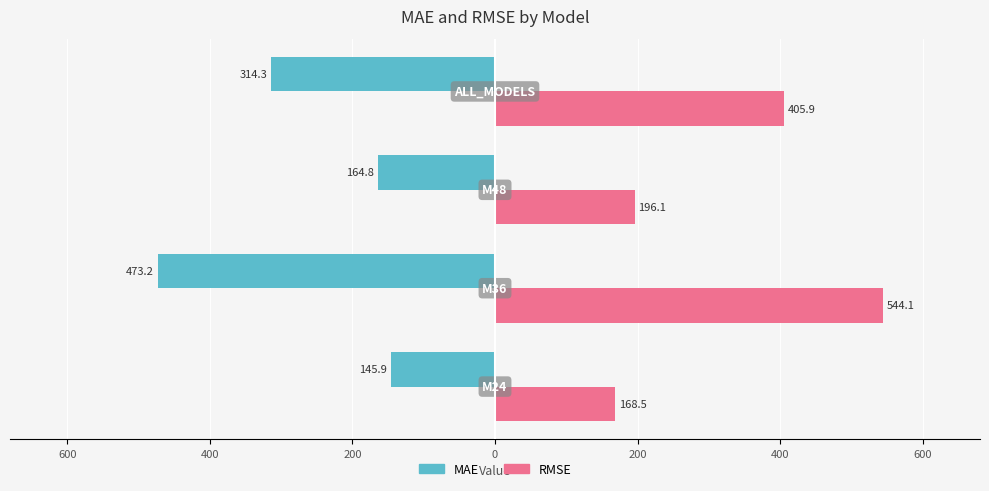

What are all the series names shown in the legend?

MAE, RMSE